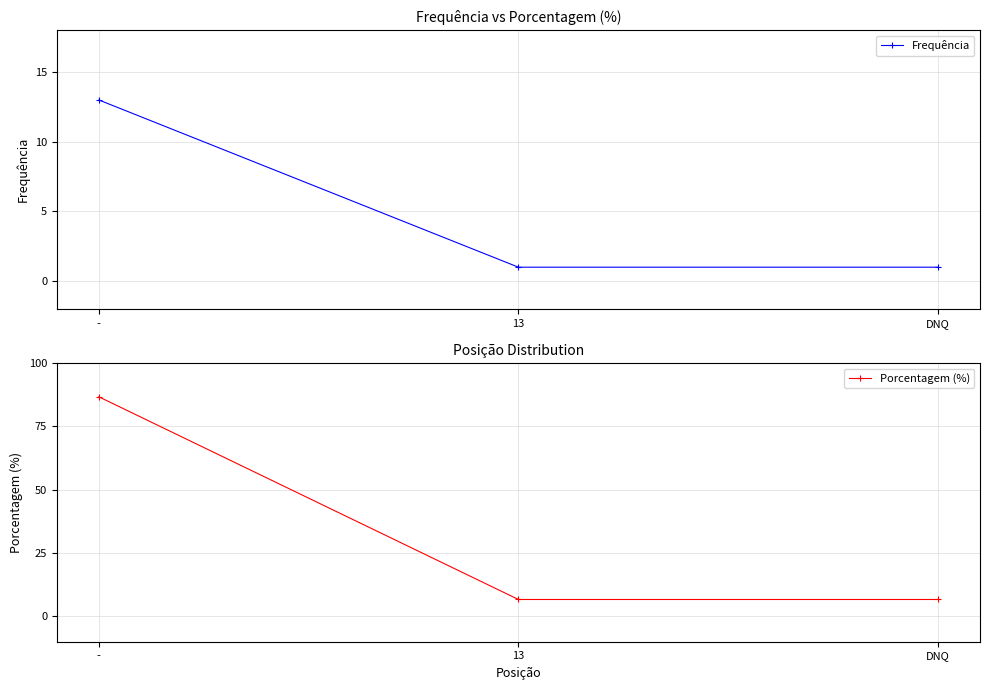

What is the label of the 1st point from the right?

DNQ